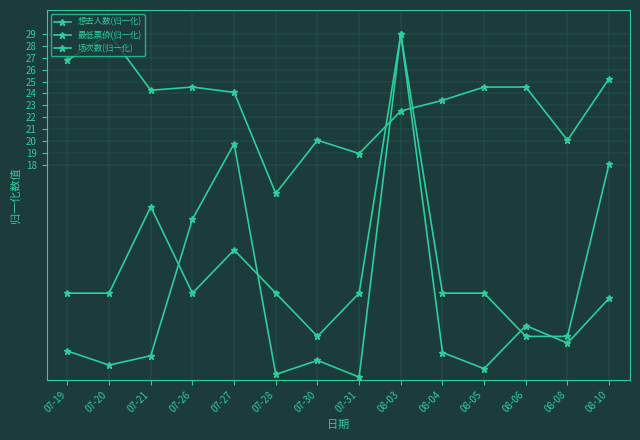

What is the difference between the 场次数(归一化) values at 07-26 and 07-27?

3.6